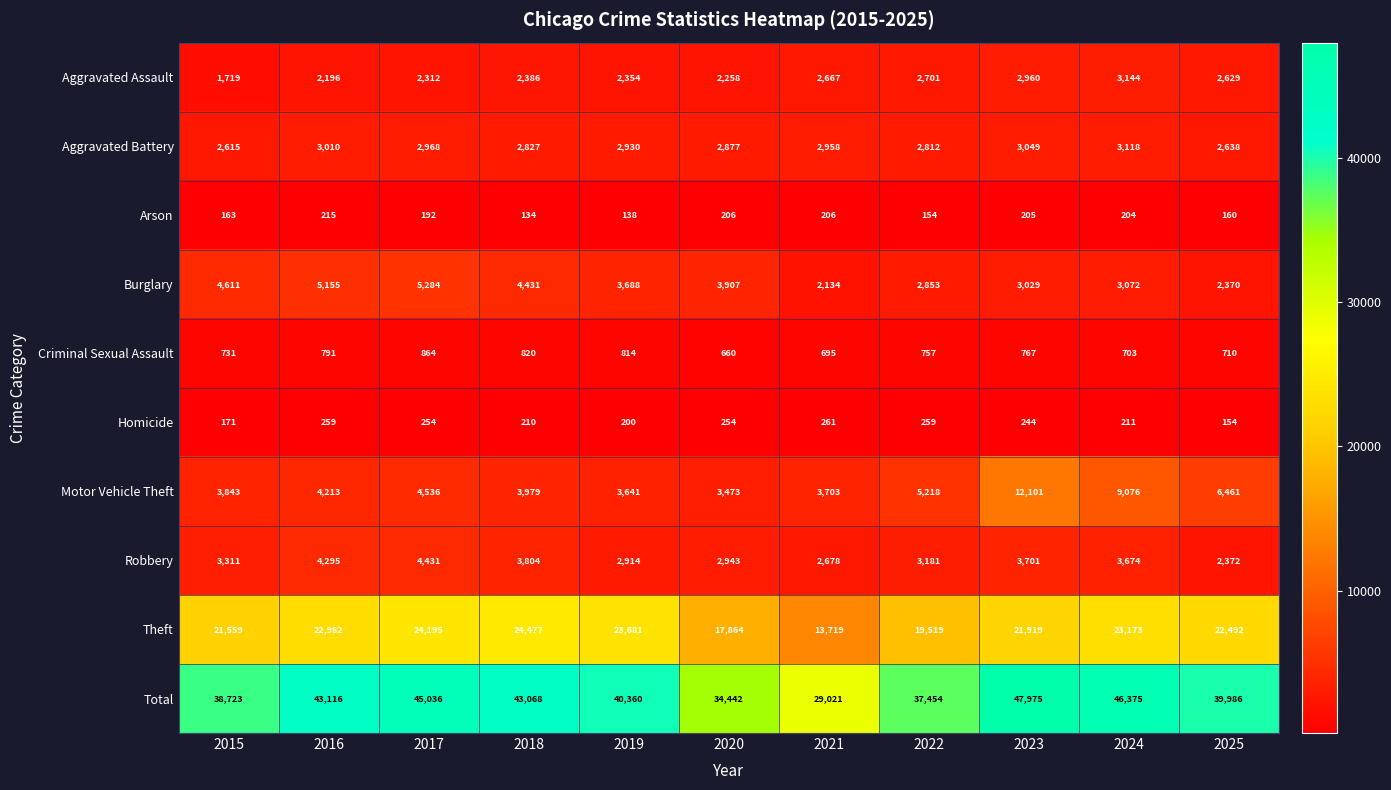

What is the greatest value displayed?

47975